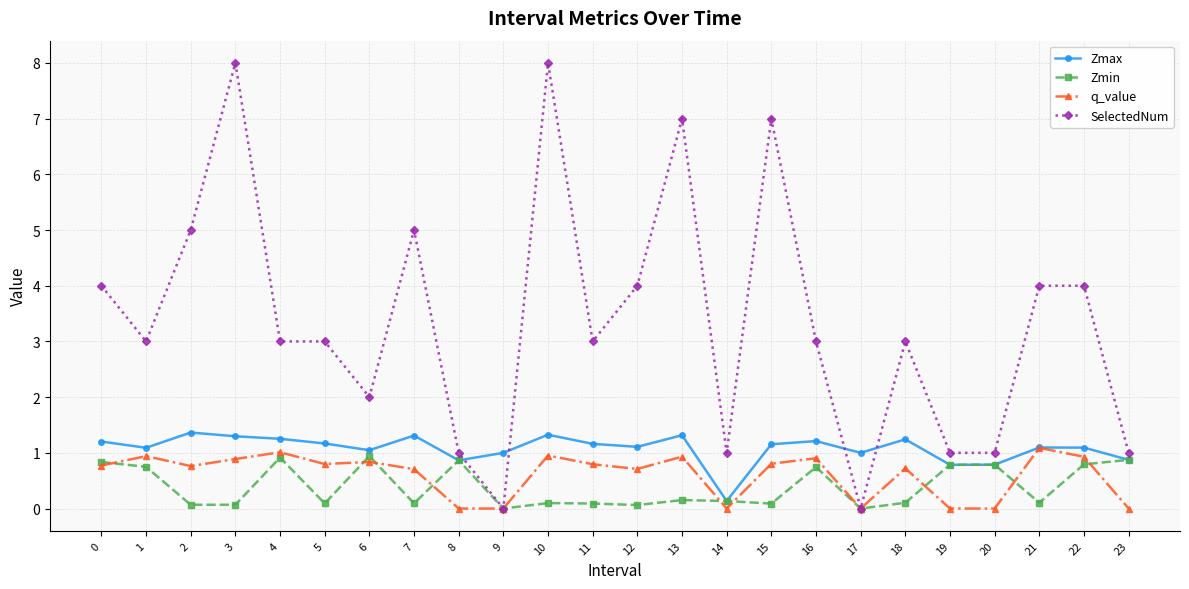

What are all the series names shown in the legend?

Zmax, Zmin, q_value, SelectedNum